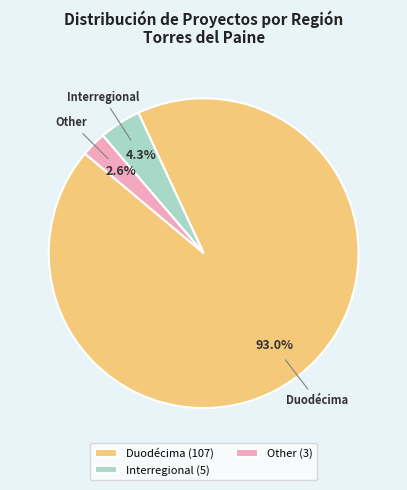

To the nearest percent, what is the combined percentage of Interregional and Other?

7%